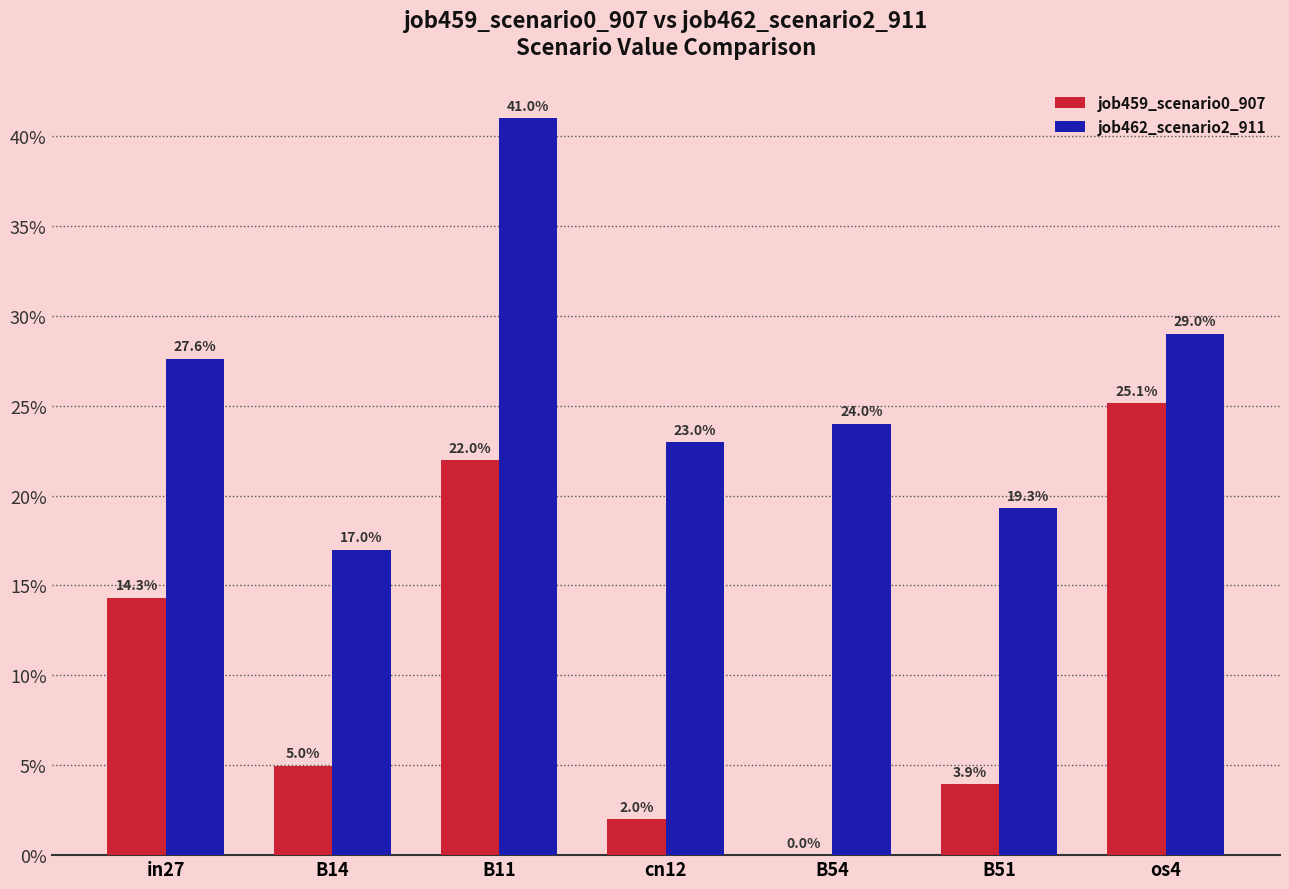

Which has a higher value, B51 or B11?

B11